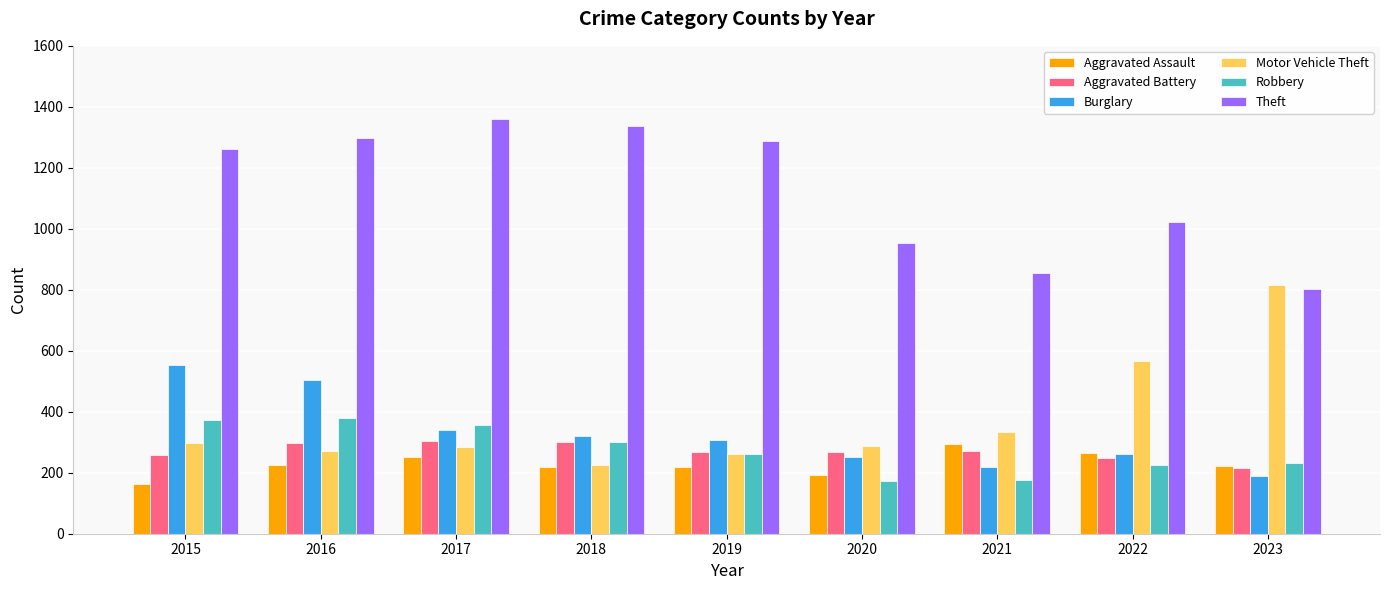

Is the value of Robbery at 2021 greater than the value of Motor Vehicle Theft at 2017?

No